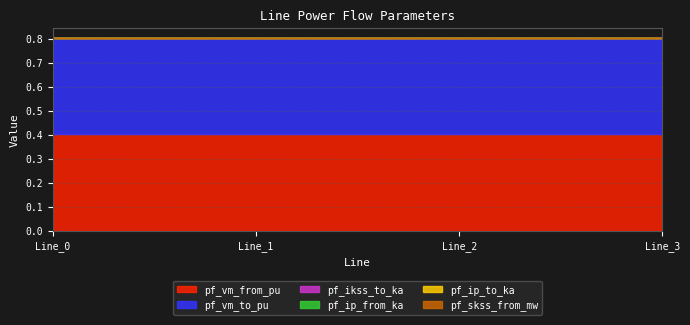

Rank the series at Line_2 from highest to lowest value.

pf_vm_from_pu, pf_vm_to_pu, pf_ikss_to_ka, pf_ip_from_ka, pf_ip_to_ka, pf_skss_from_mw